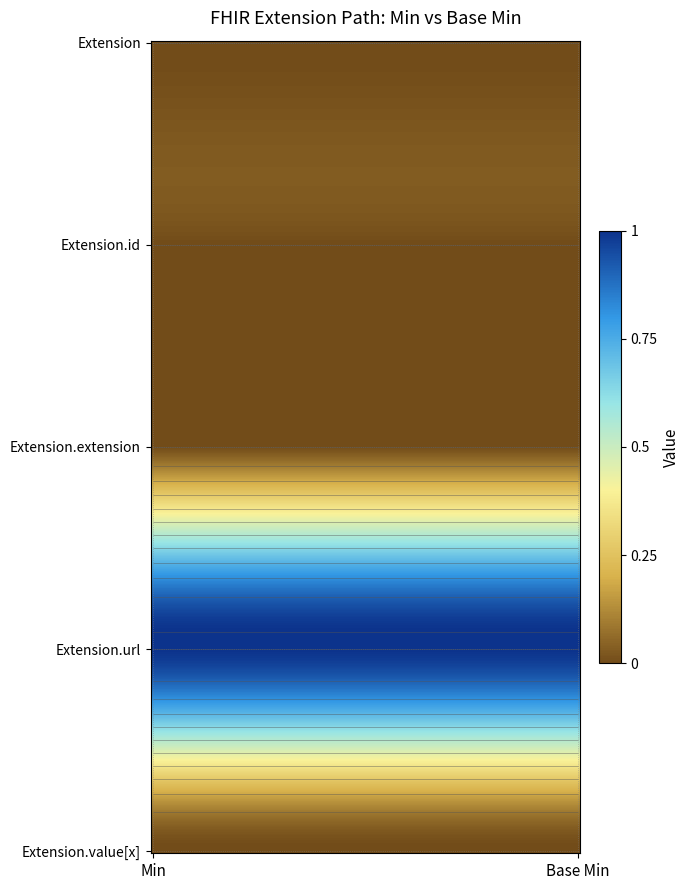

Reading right to left, what are all the values shown in this chart?

Extension: Base Min=0	Min=0
Extension.id: Base Min=0	Min=0
Extension.extension: Base Min=0	Min=0
Extension.url: Base Min=1	Min=1
Extension.value[x]: Base Min=0	Min=0